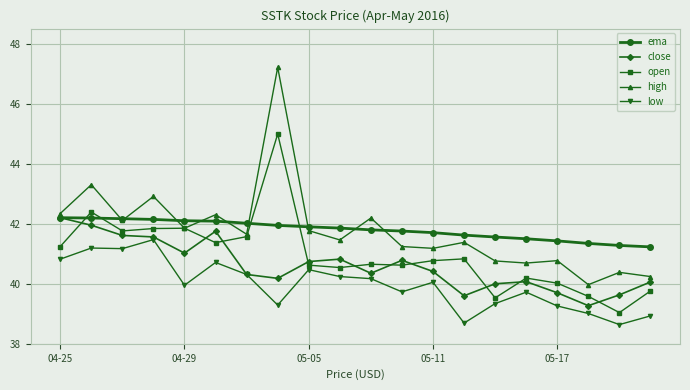

True or false: high has more than 0 interior local peaks.

True